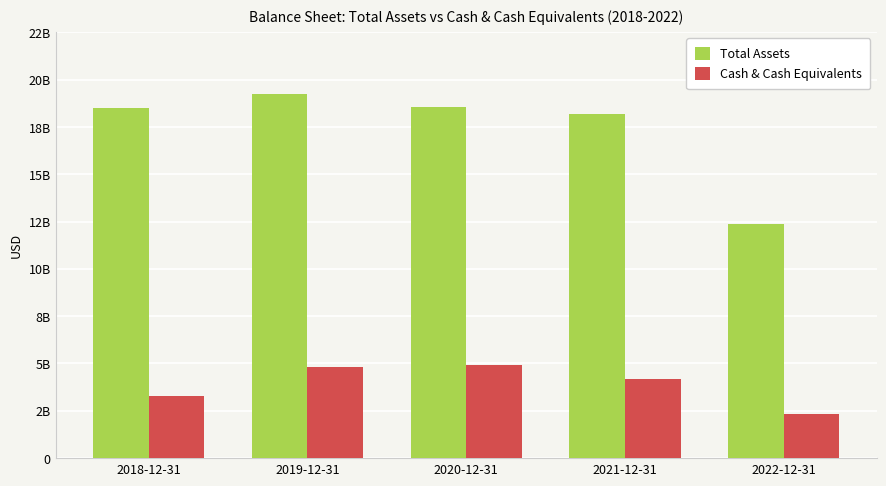

Read the Total Assets value at 2021-12-31, to the nearest 100.

18156000000